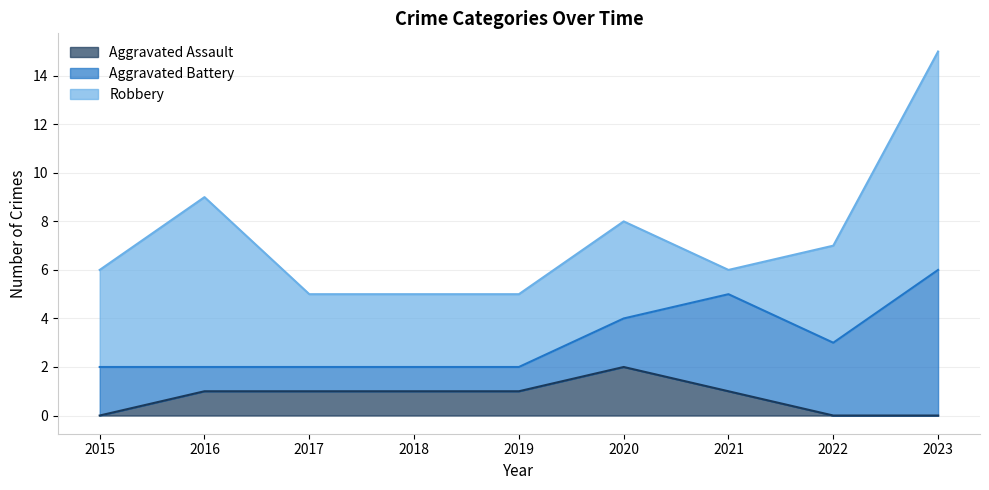

True or false: Aggravated Assault has more than 2 points higher than both neighbors.

False